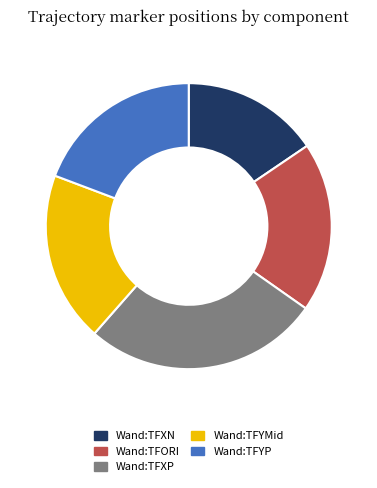

Do Wand:TFXN and Wand:TFXP together represent more than half of the pie?

No